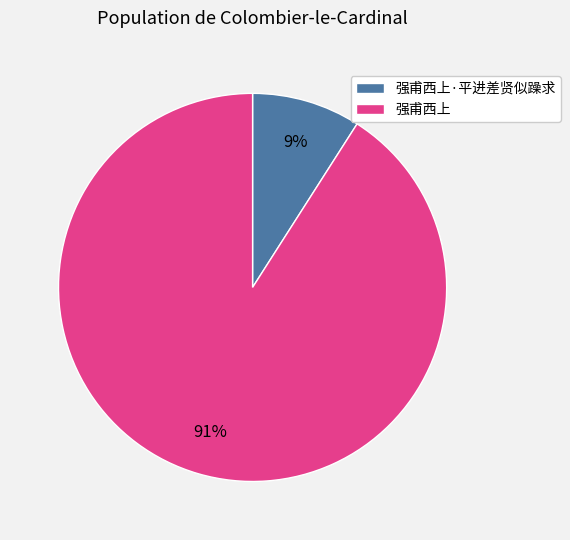

Which slice is the smallest?

强甫西上·平进差贤似躁求